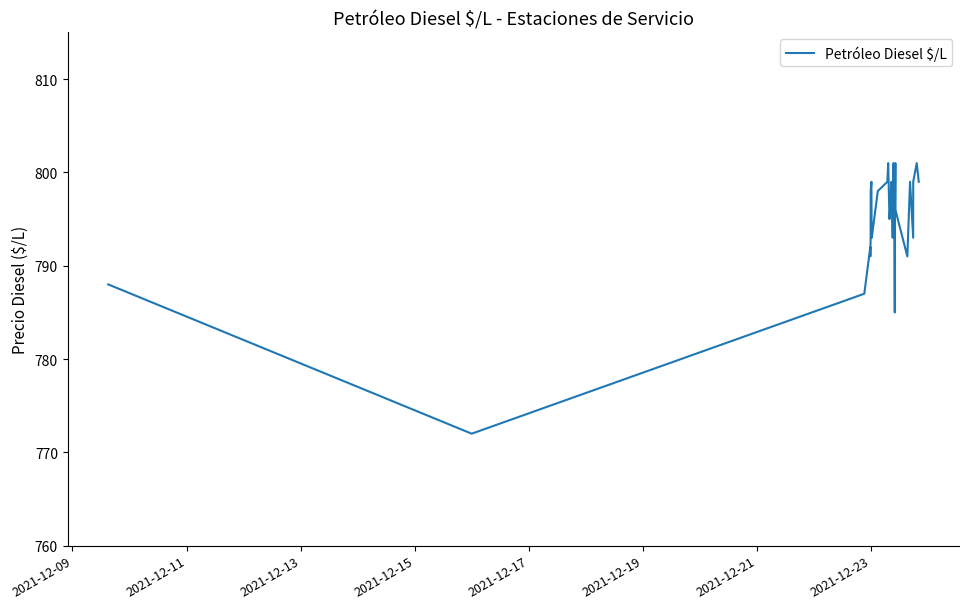

What is the minimum value shown in the chart?

772